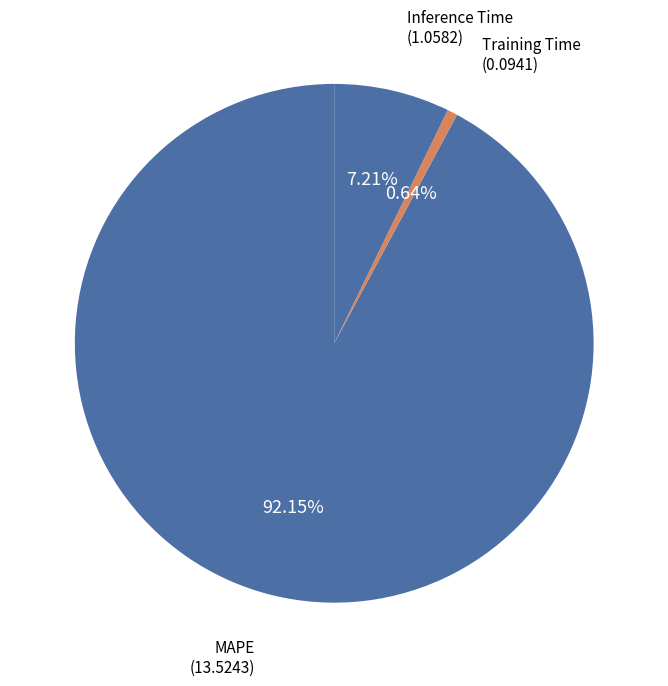

Which slice is the smallest?

Training Time